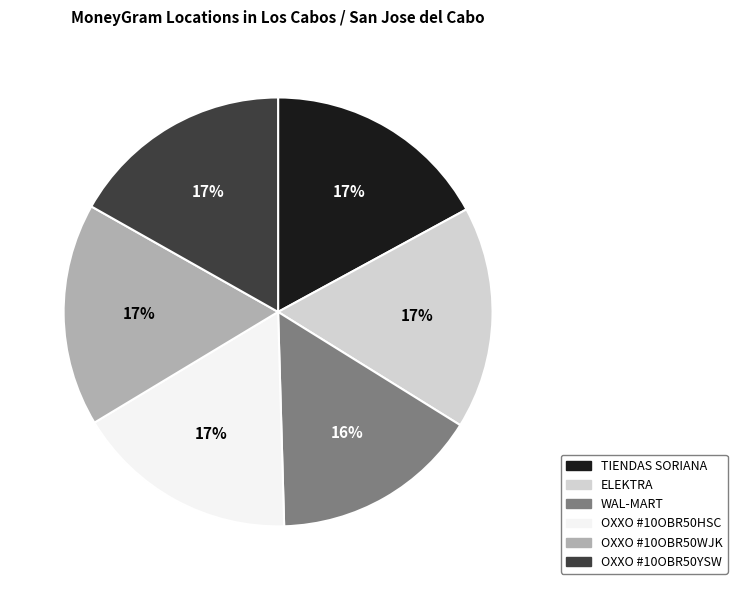

To the nearest percent, what is the difference between the largest and smallest slice percentages?

1%